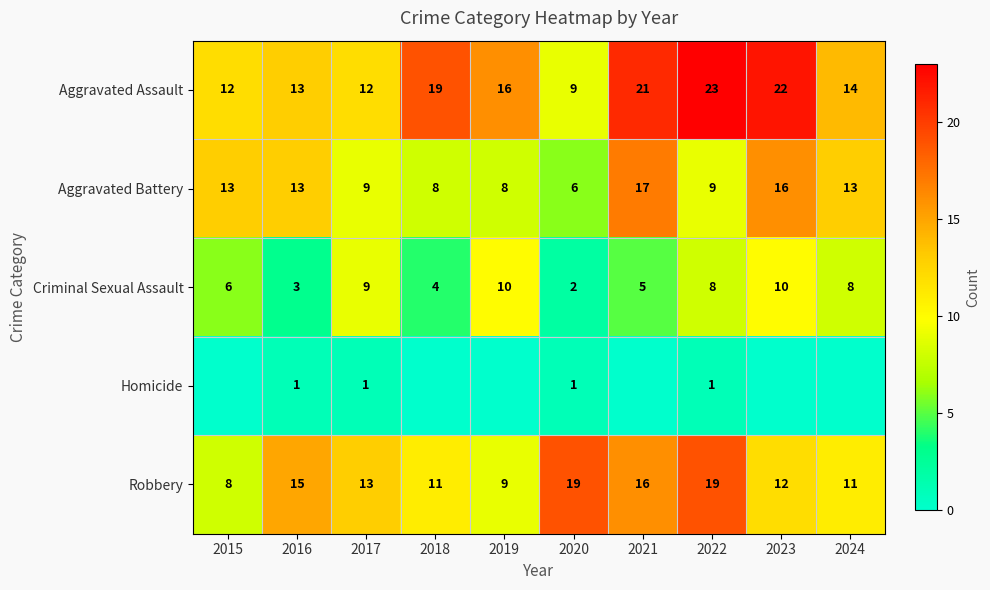

How many data points in Criminal Sexual Assault are less than 8?

5